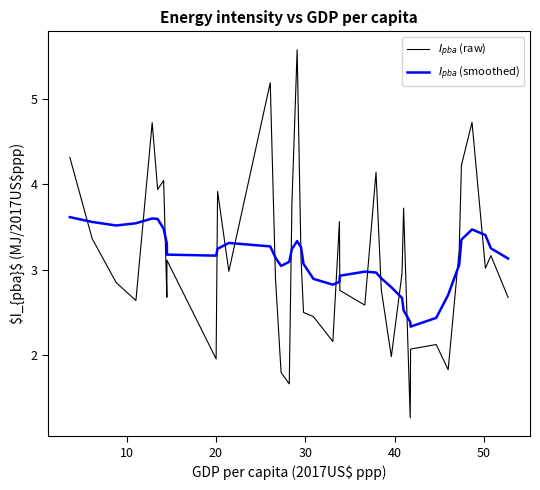

Which series has the largest range (max minus min)?

$I_{pba}$ (raw)